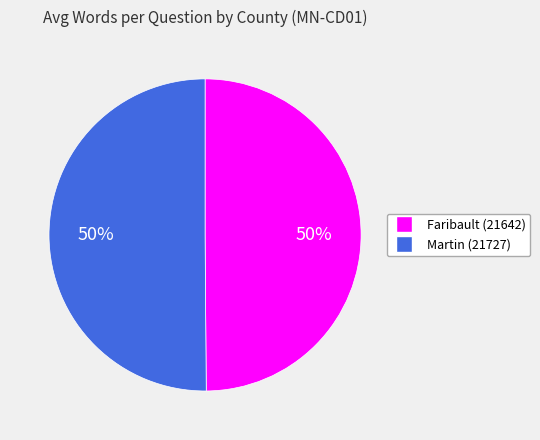

Approximately how many times larger is the value at Faribault (21642) compared to Martin (21727)?

1.0